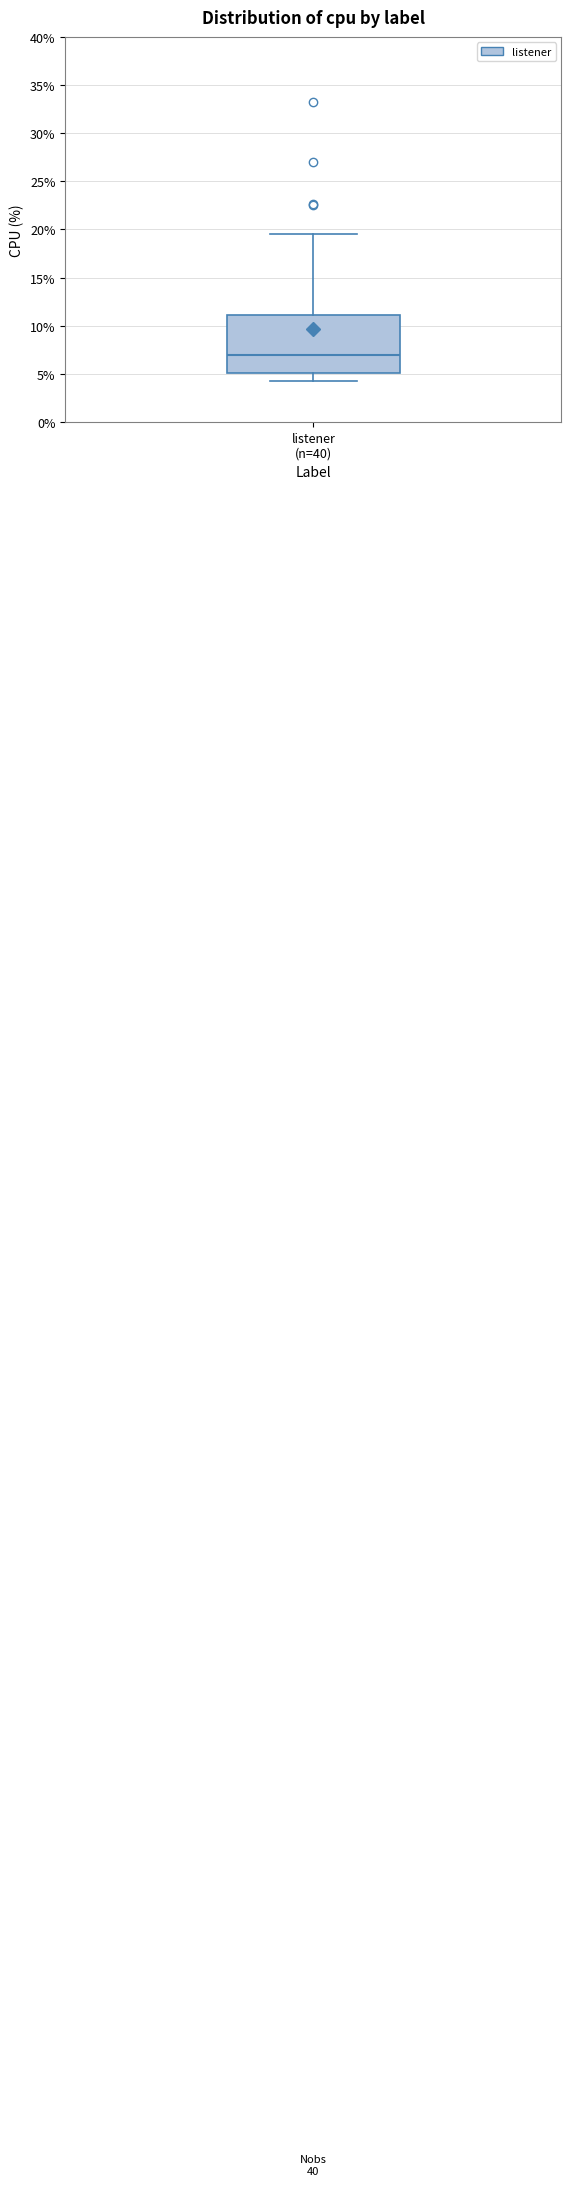

Where does the upper whisker of the box for listener (n=40) end on the y-axis? The values are not printed on the chart, so give them approximately, as read against the axis.

19.5